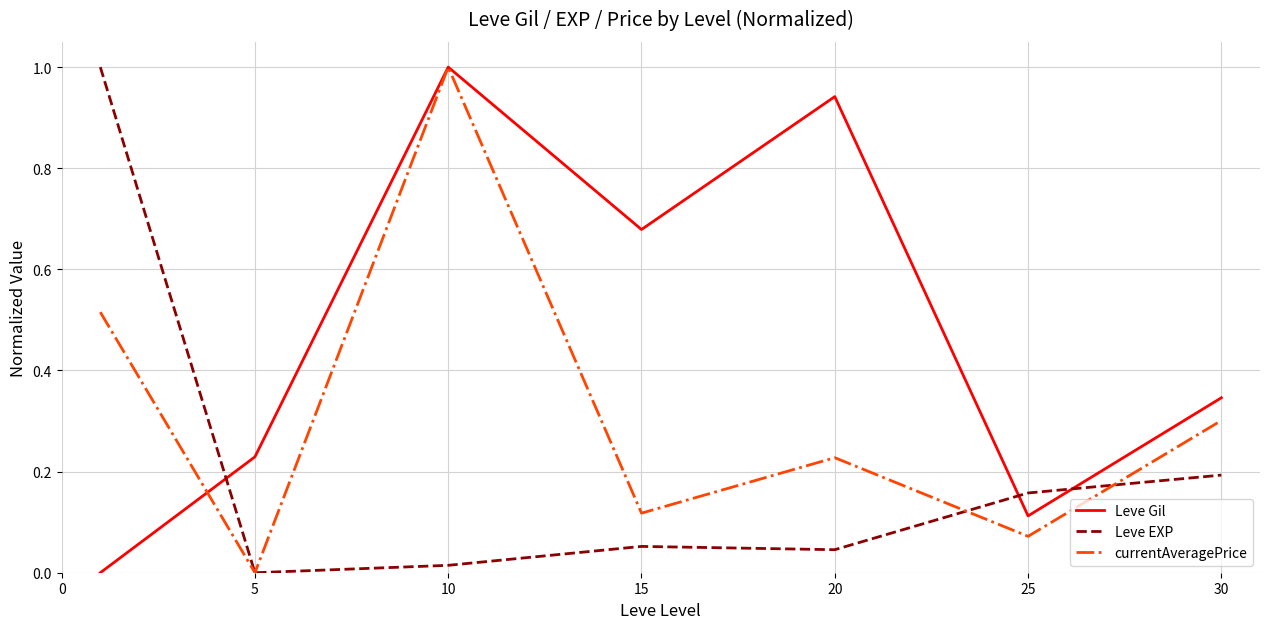

True or false: currentAveragePrice and Leve EXP cross at least once.

True